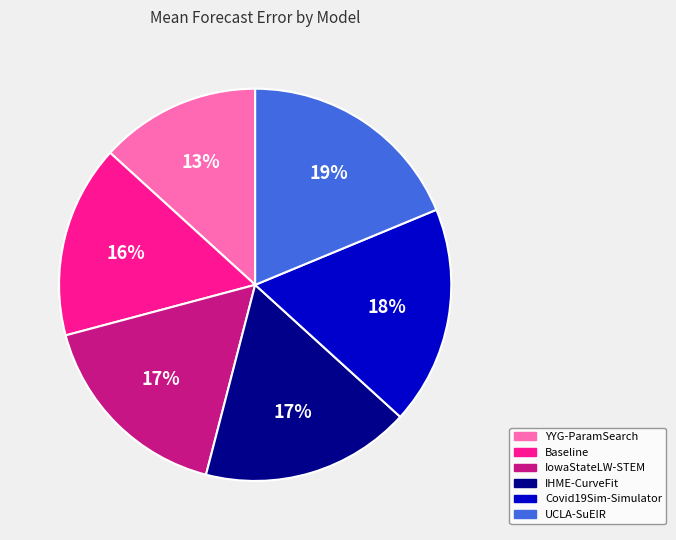

To the nearest percent, what is the average slice percentage?

17%